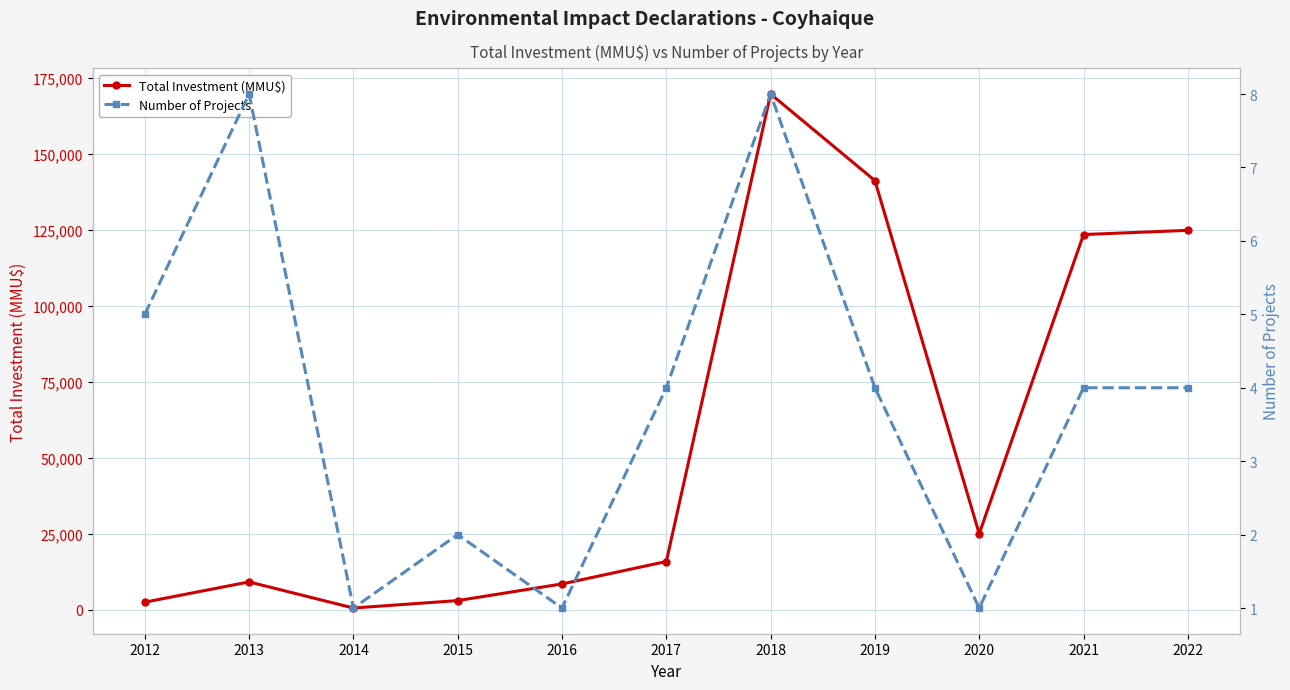

What is the greatest value displayed?

169758